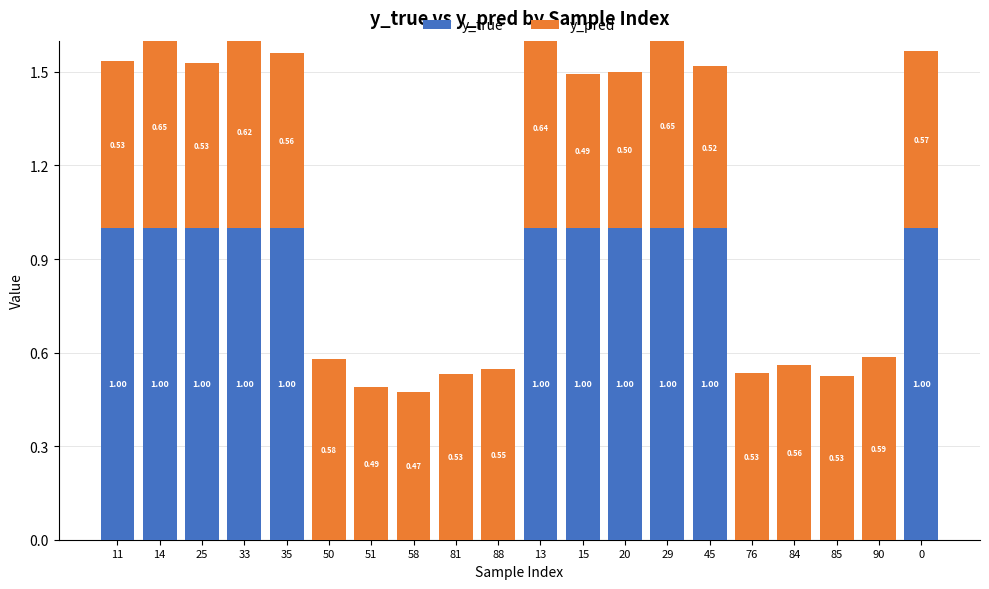

What value does the y_pred series have at 15?

0.5